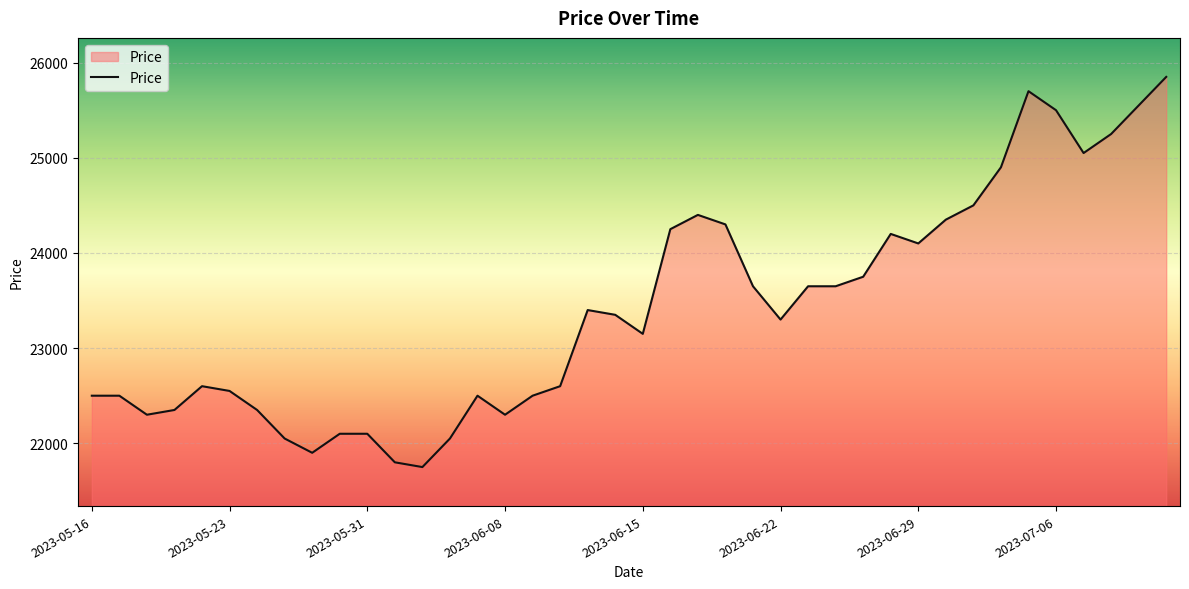

What is the difference between the maximum and minimum values?

4100